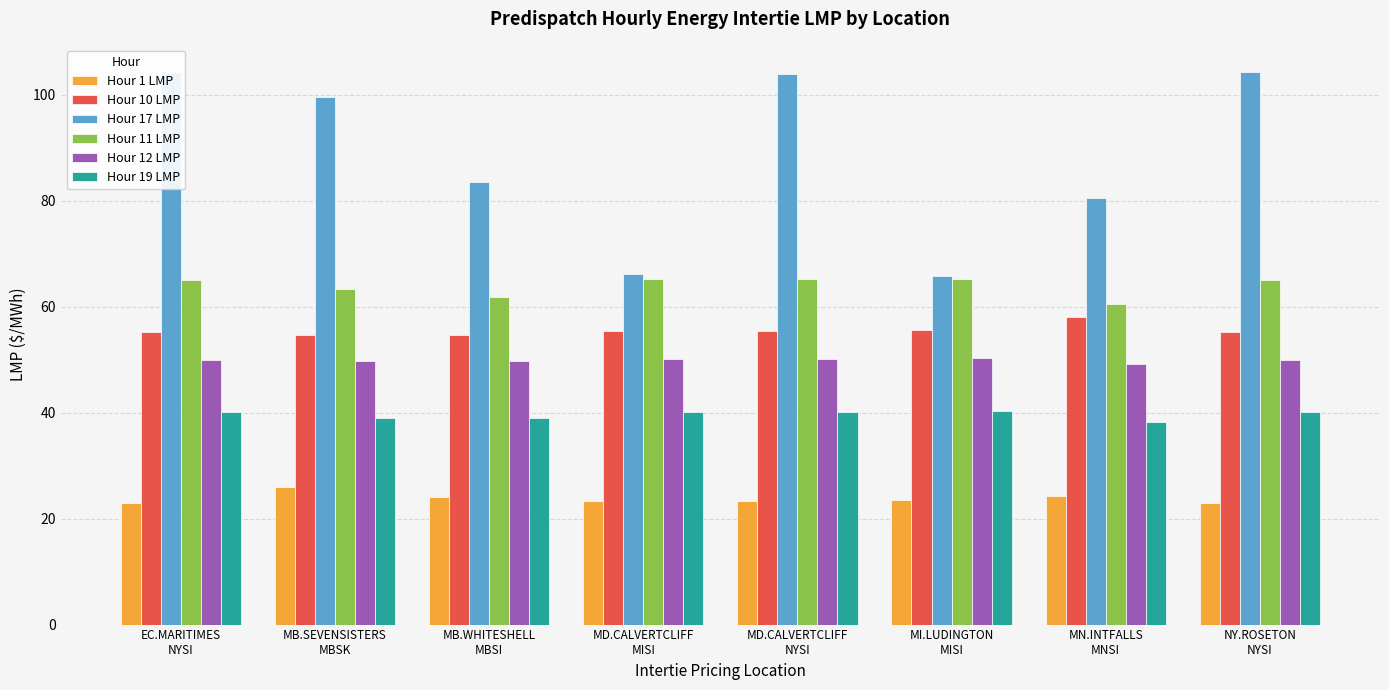

What is the value of the Hour 11 LMP bar at the 8th from the left?

65.1